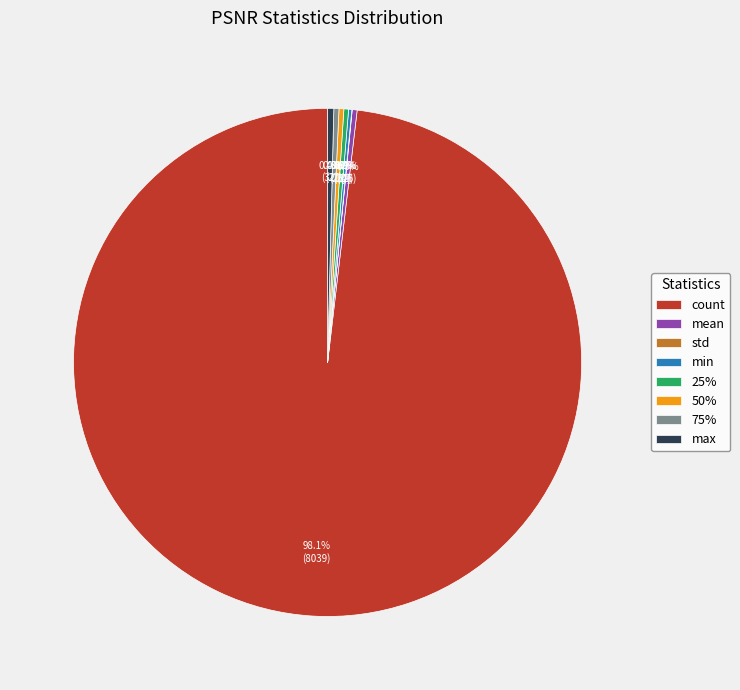

To the nearest percent, what is the combined percentage of max and 50%?

1%